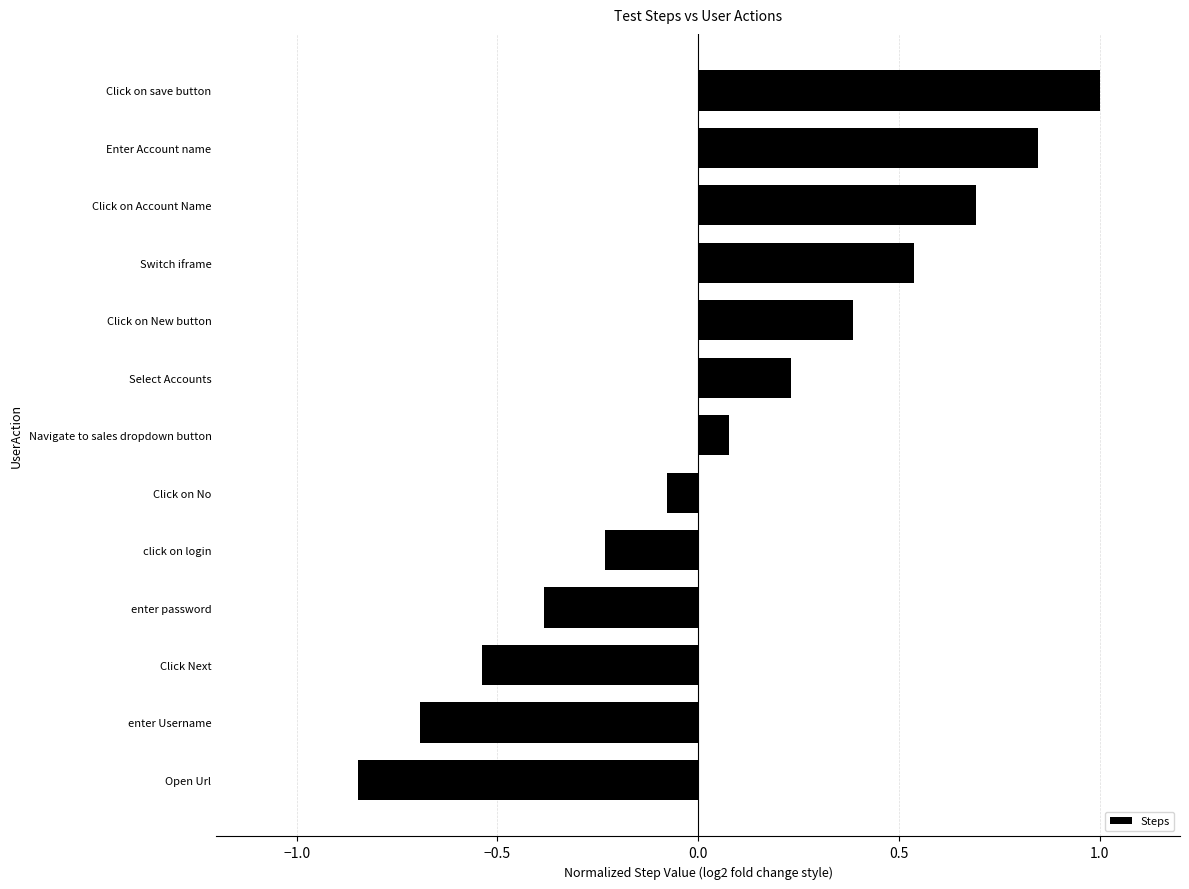

How many bars are there in total?

13